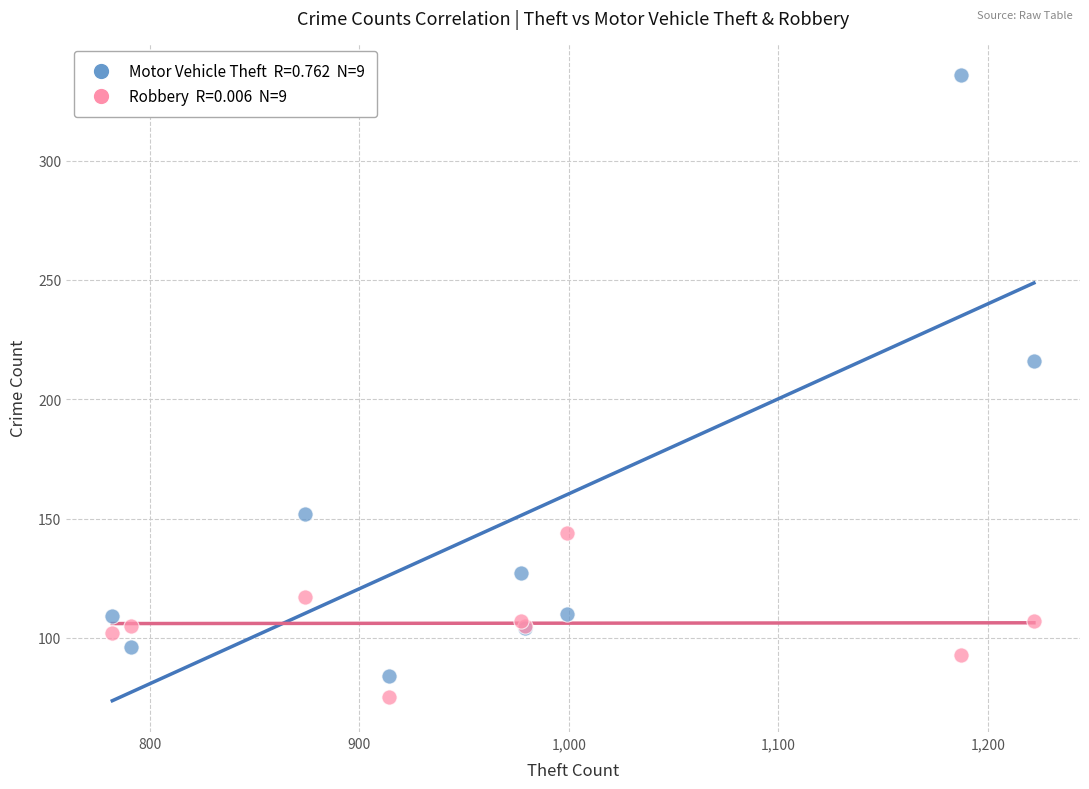

Across all series, what Y value is closest to 205?

216